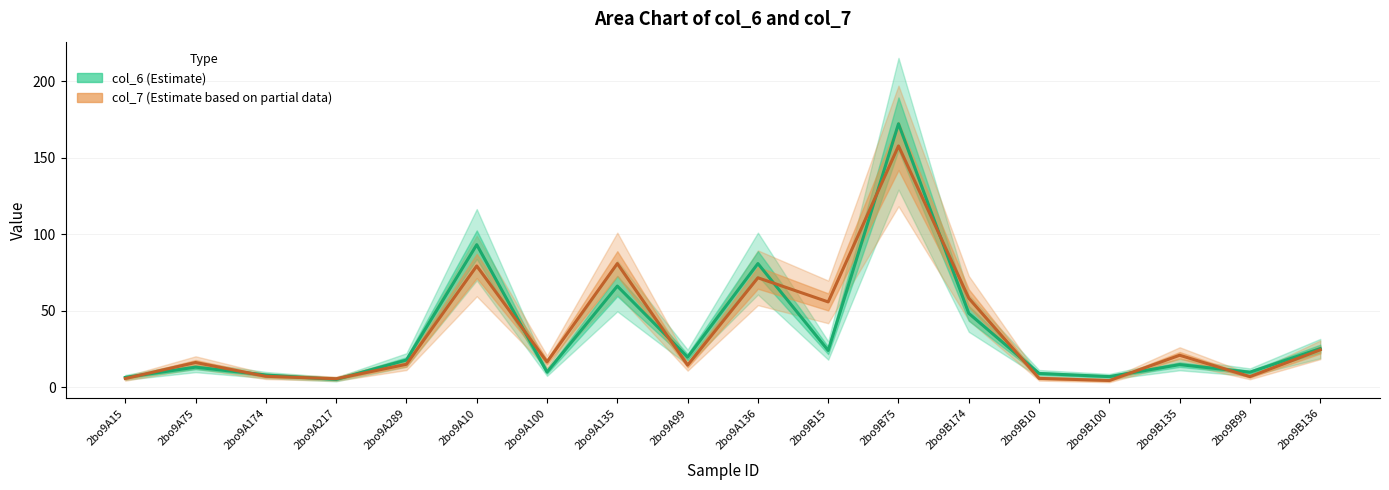

What is the label of the 10th point from the left?

2bo9A136